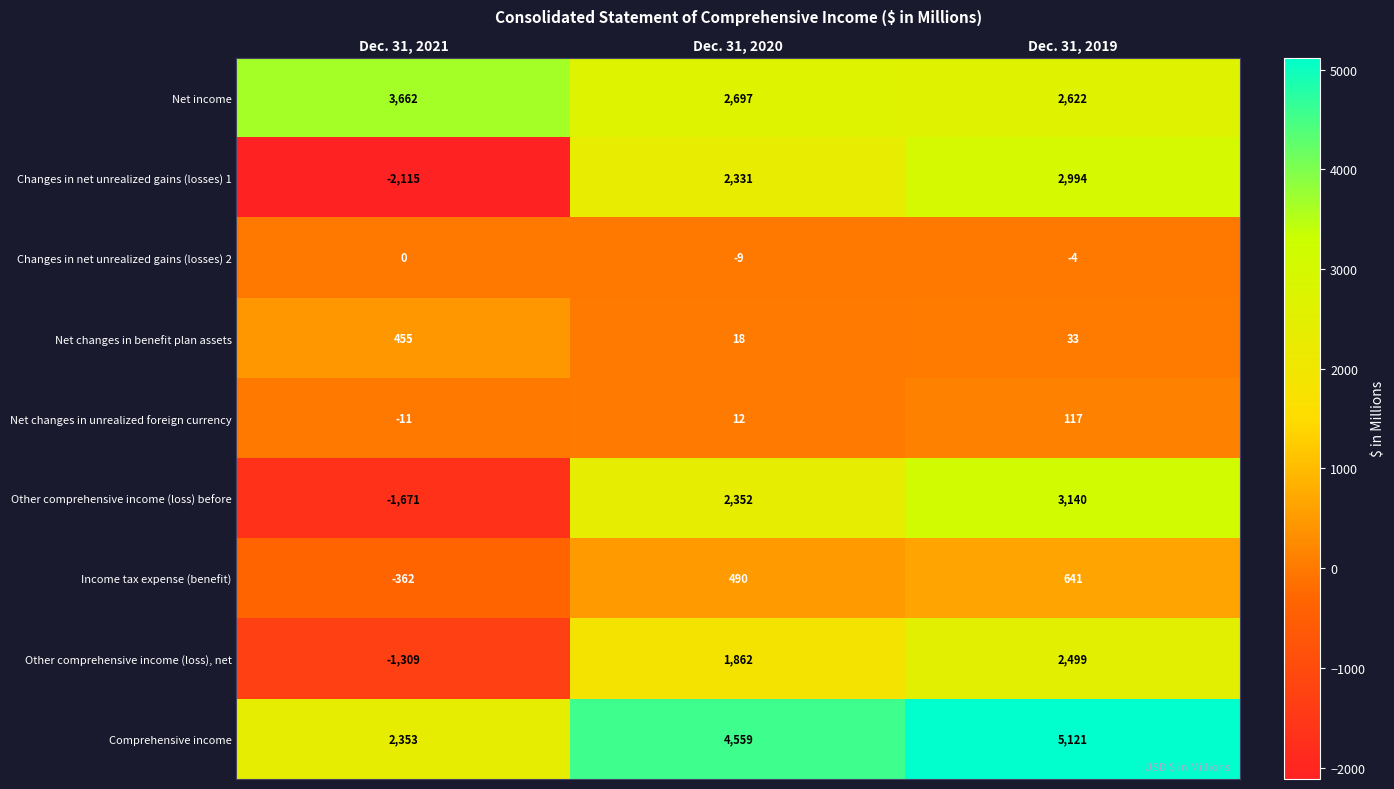

At which category is the sum across all series the highest?

Dec. 31, 2019